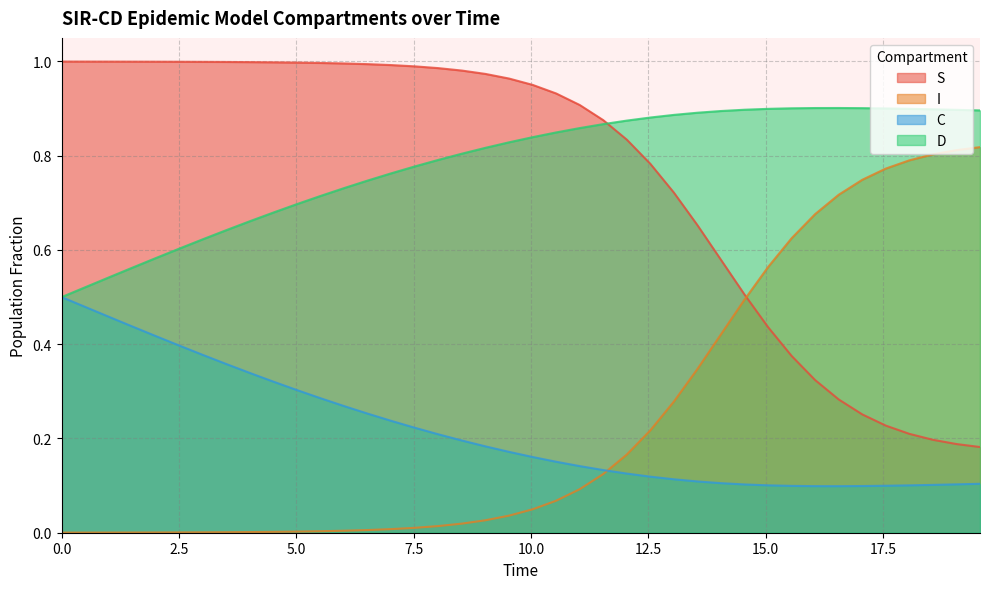

After their last crossing, which series has the higher values: S or I?

I